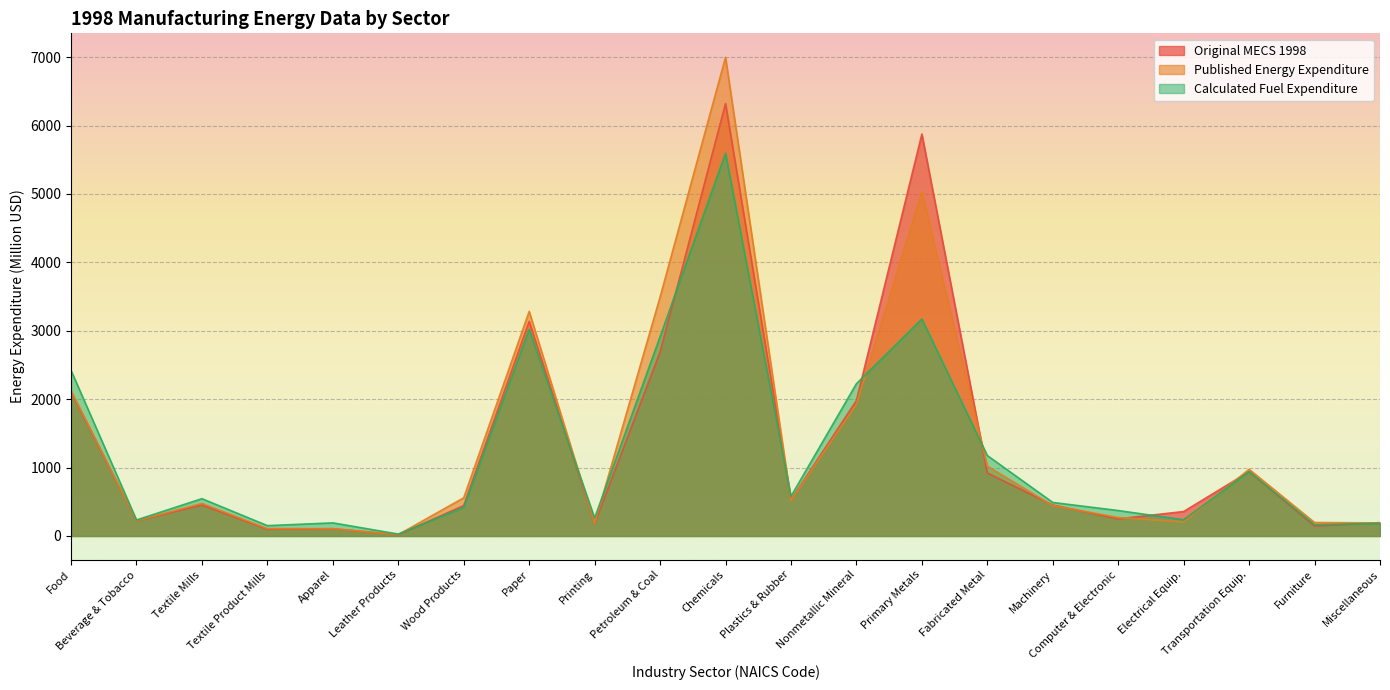

How many lines are shown in the chart?

3